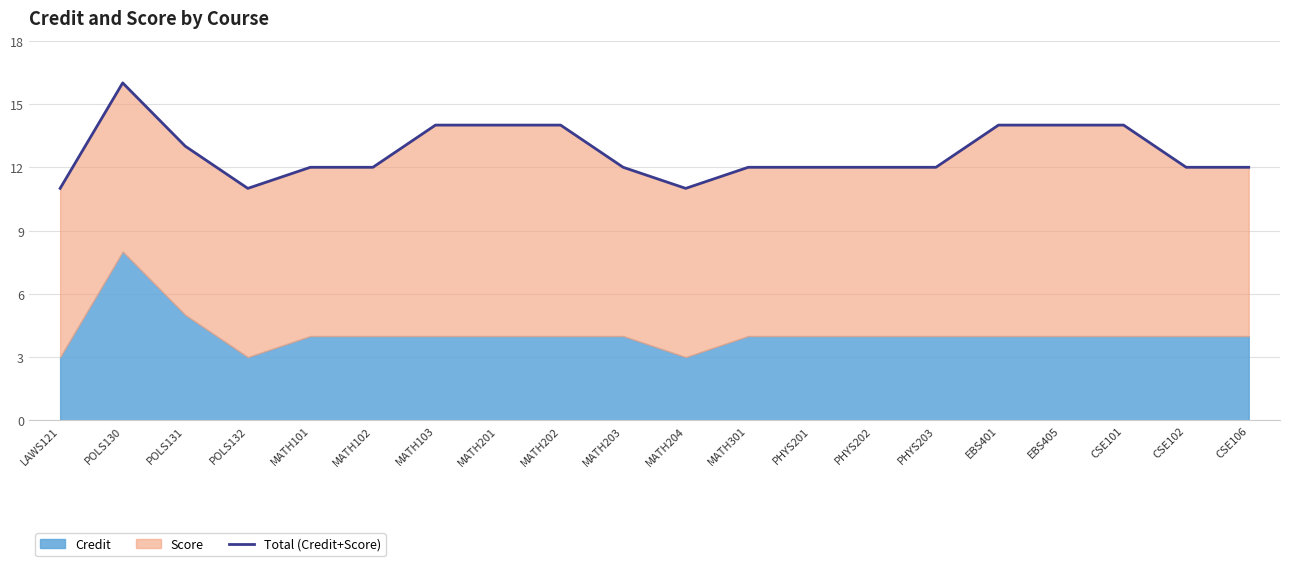

What is the sum of all values?

254